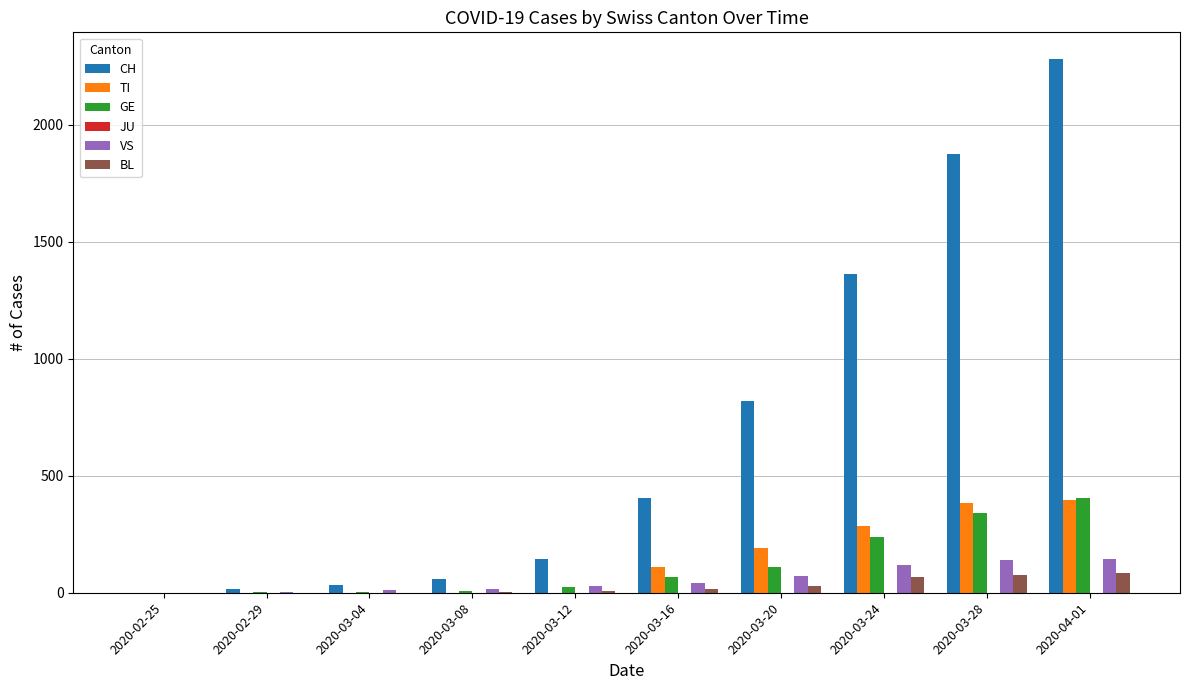

What is the sum of all TI values?

1368